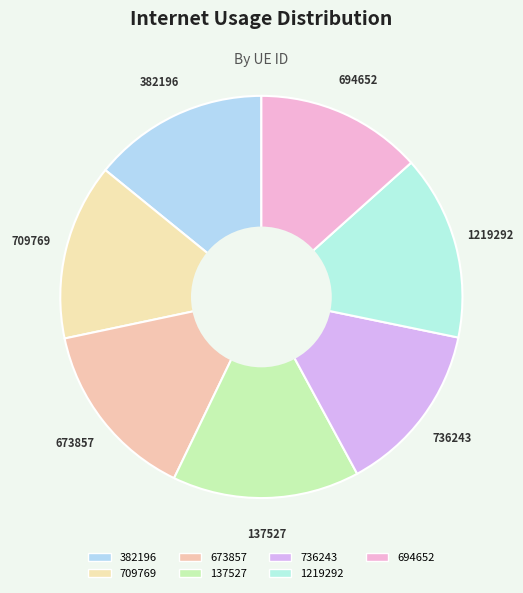

Is there a majority slice in this chart?

No